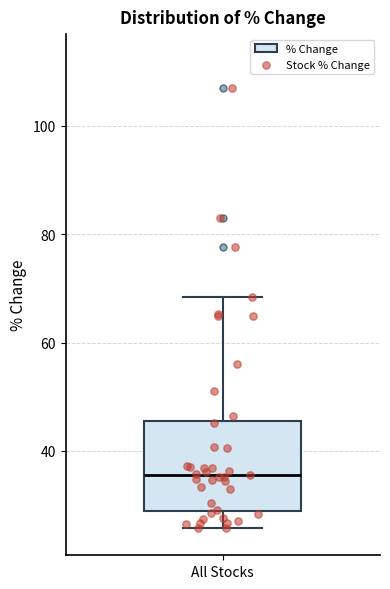

Where is the upper edge of the box for All Stocks on the y-axis? The values are not printed on the chart, so give them approximately, as read against the axis.

46